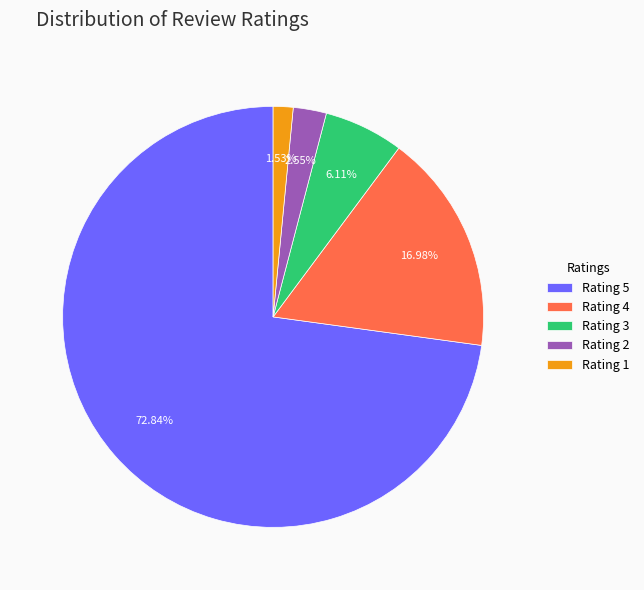

Between Rating 2 and Rating 4, which is larger?

Rating 4